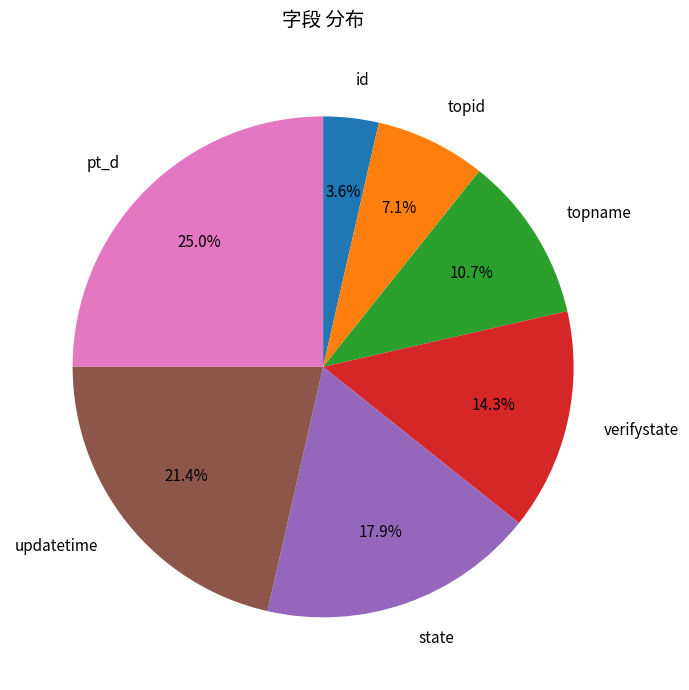

Which slice is the largest?

pt_d